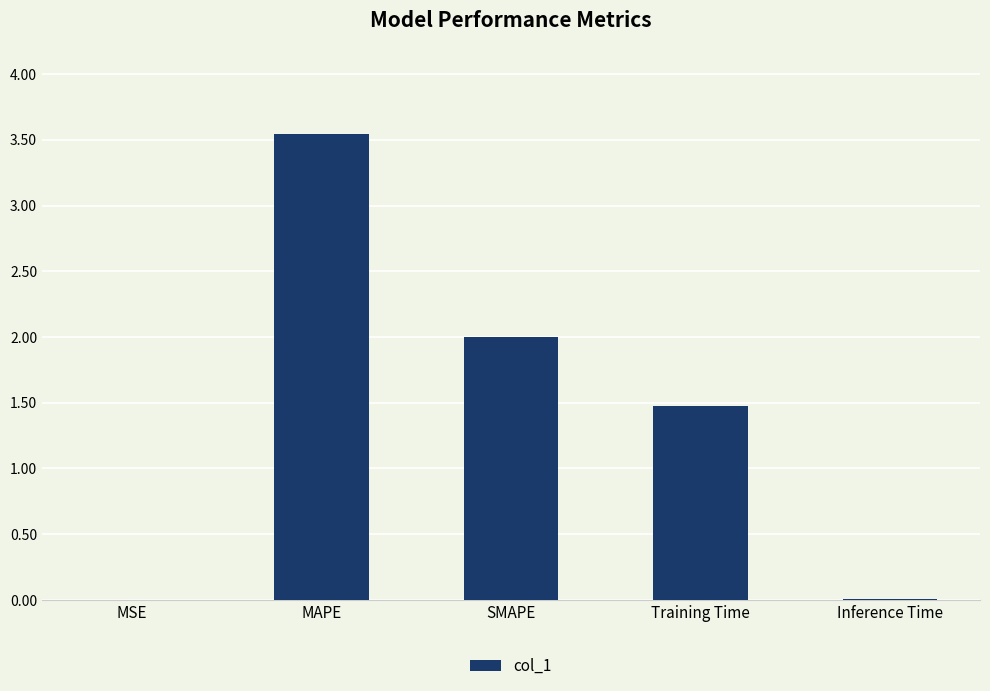

At which category does the chart reach its peak across all series?

MAPE